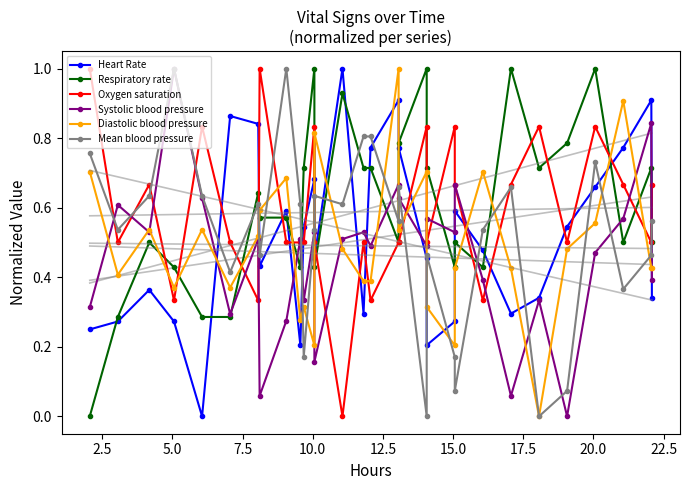

Count the Oxygen saturation values in the range 0 to 1.

30